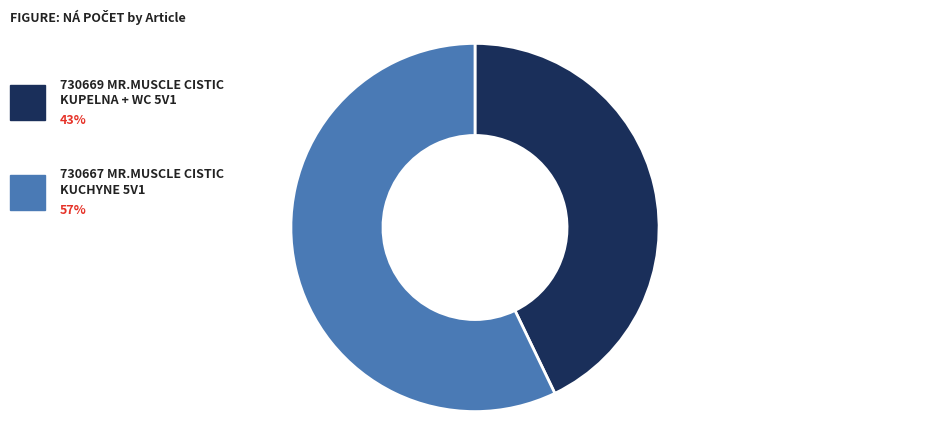

Is there a majority slice in this chart?

Yes